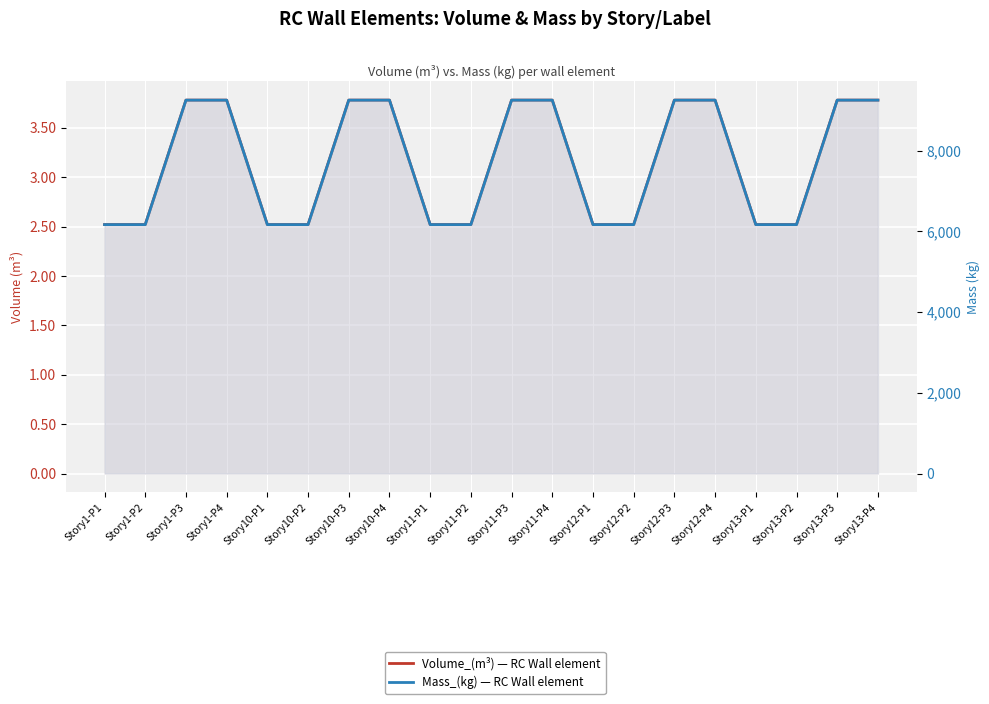

What is the value of the Mass_(kg) point at the 5th from the left?

6165.1